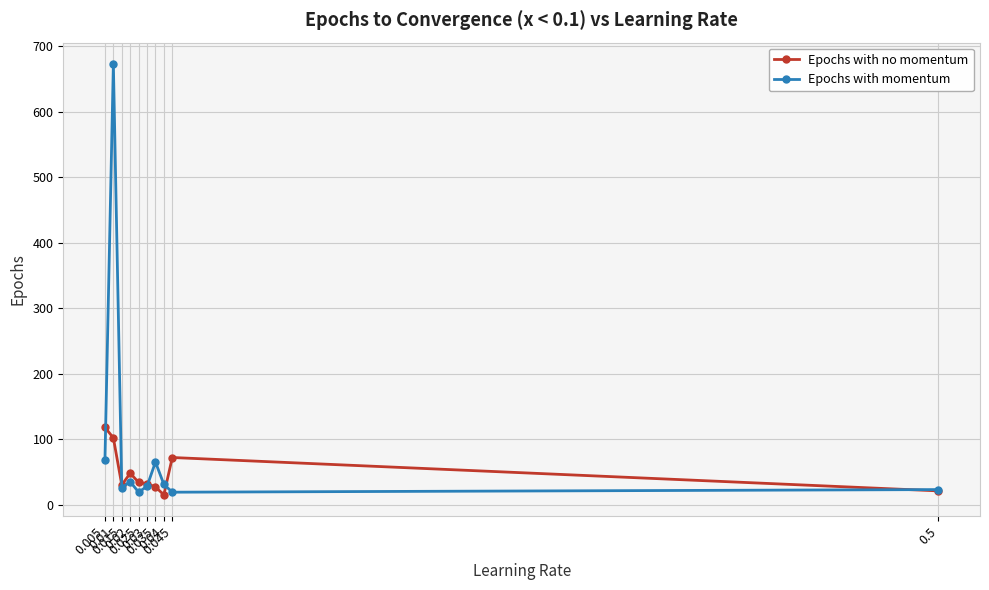

How many series are shown in this chart?

2